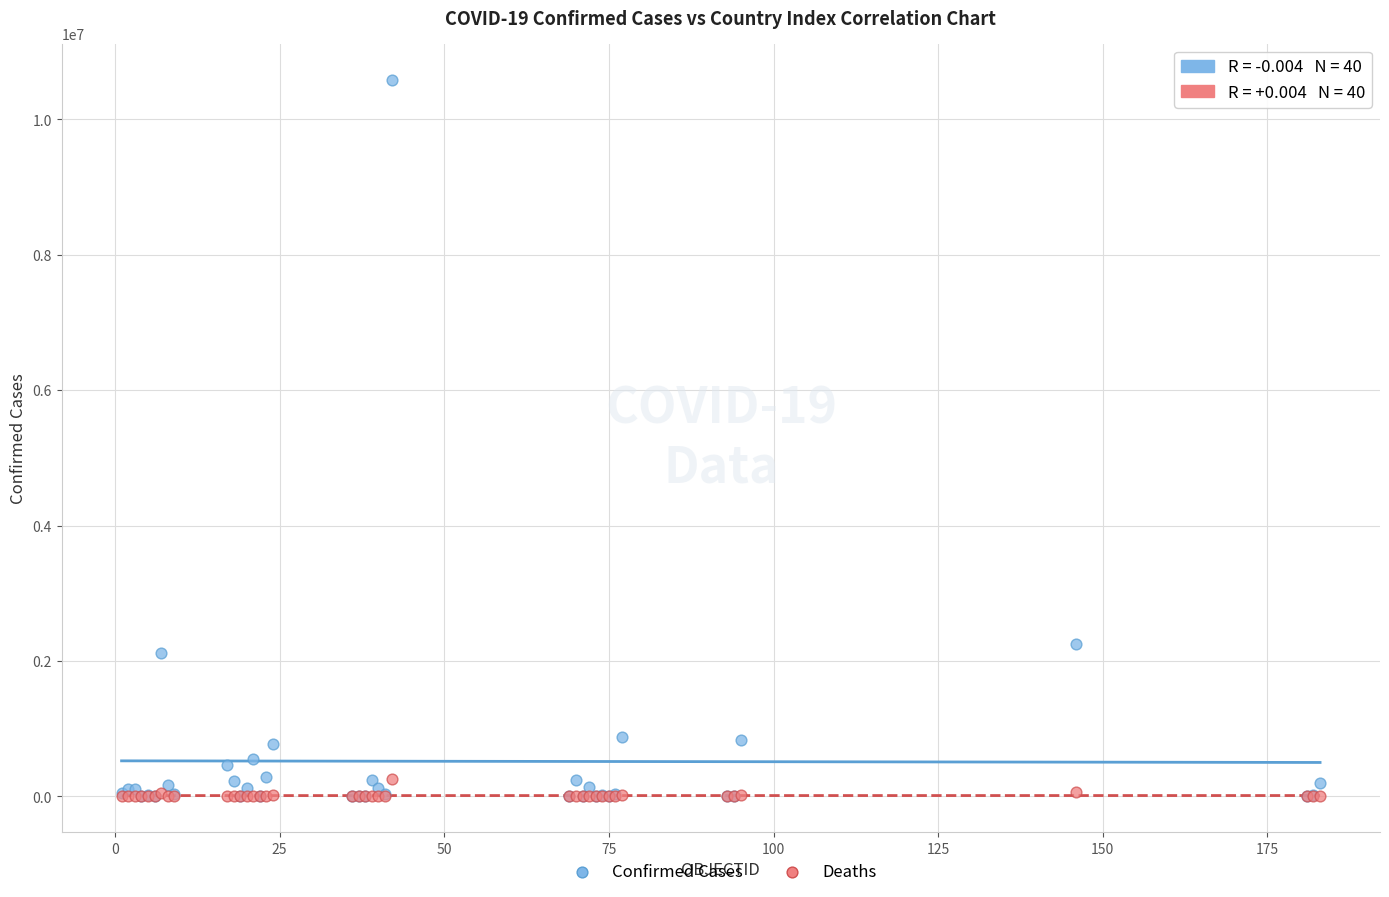

Across all series, what Y value is closest to 5293500?

2255260